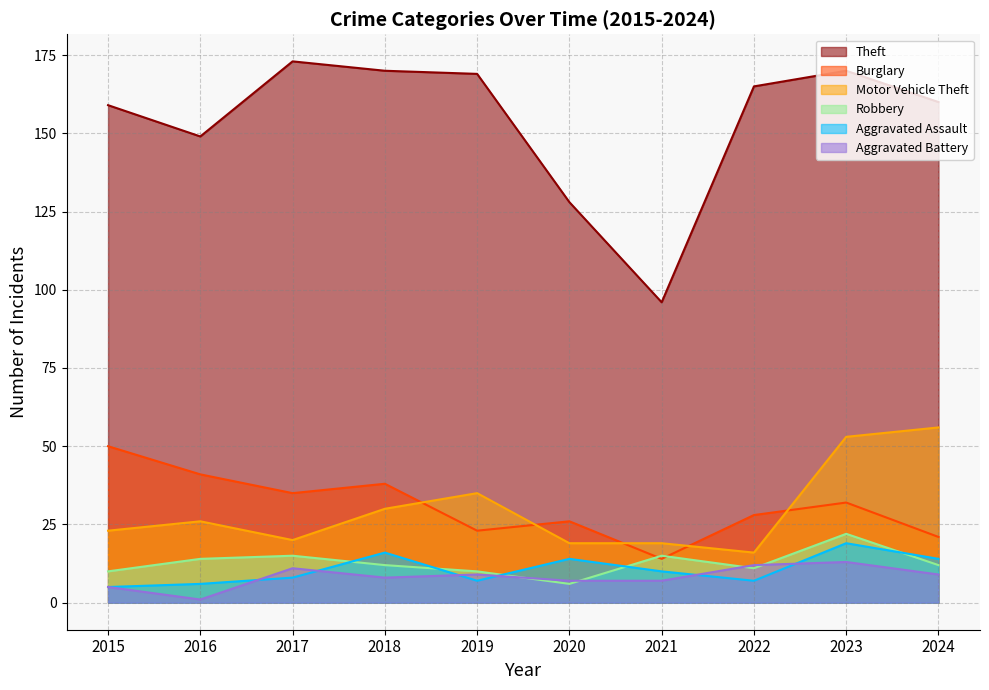

How many values in the Robbery series are below 12?

4